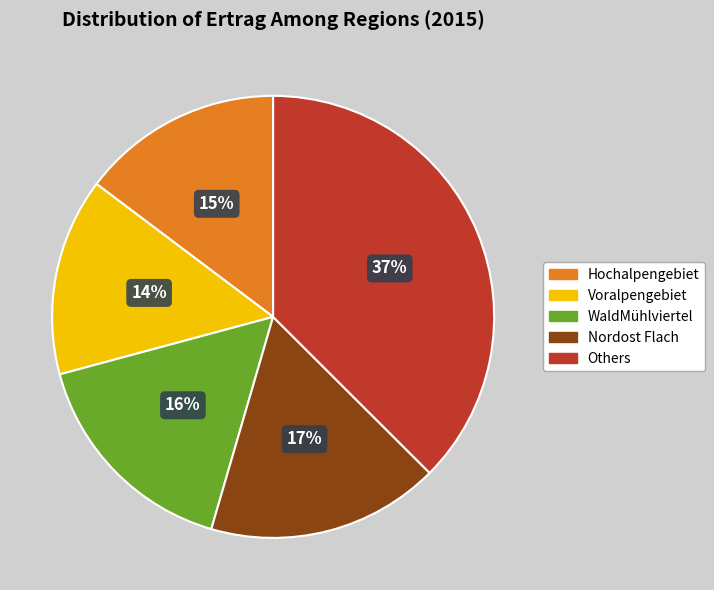

How many slices are in this pie chart?

5